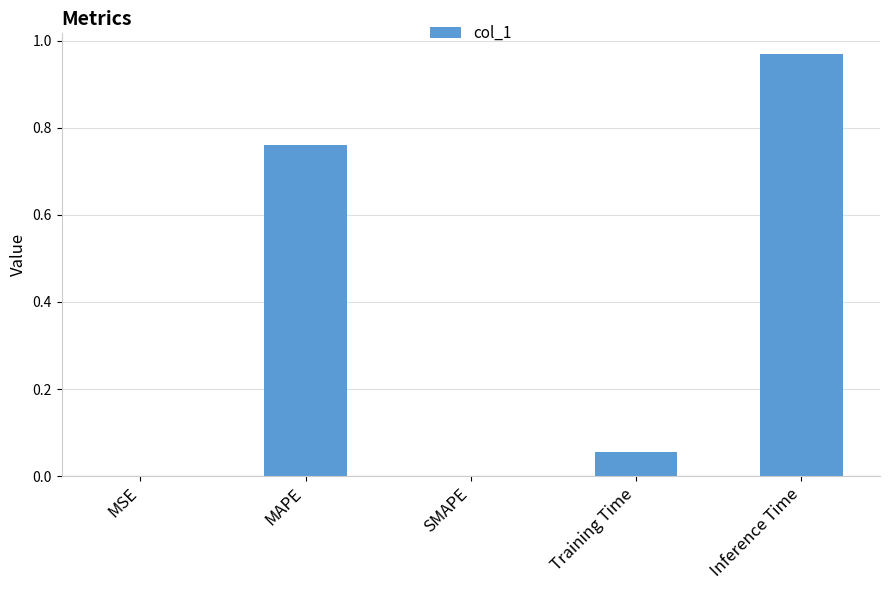

Between Training Time and SMAPE, which is larger?

Training Time